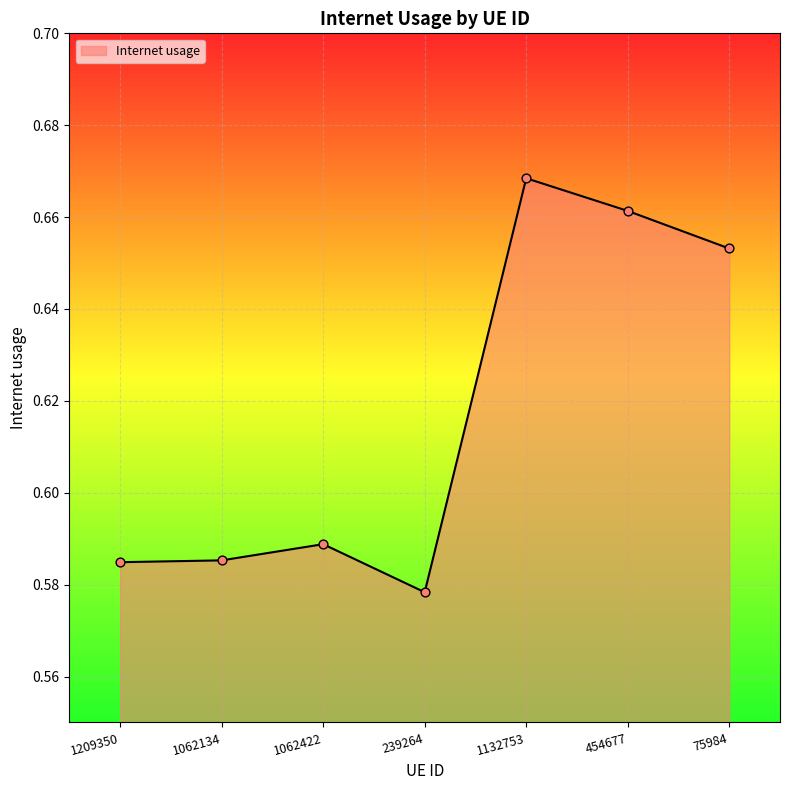

Between 75984 and 454677, which is larger?

454677